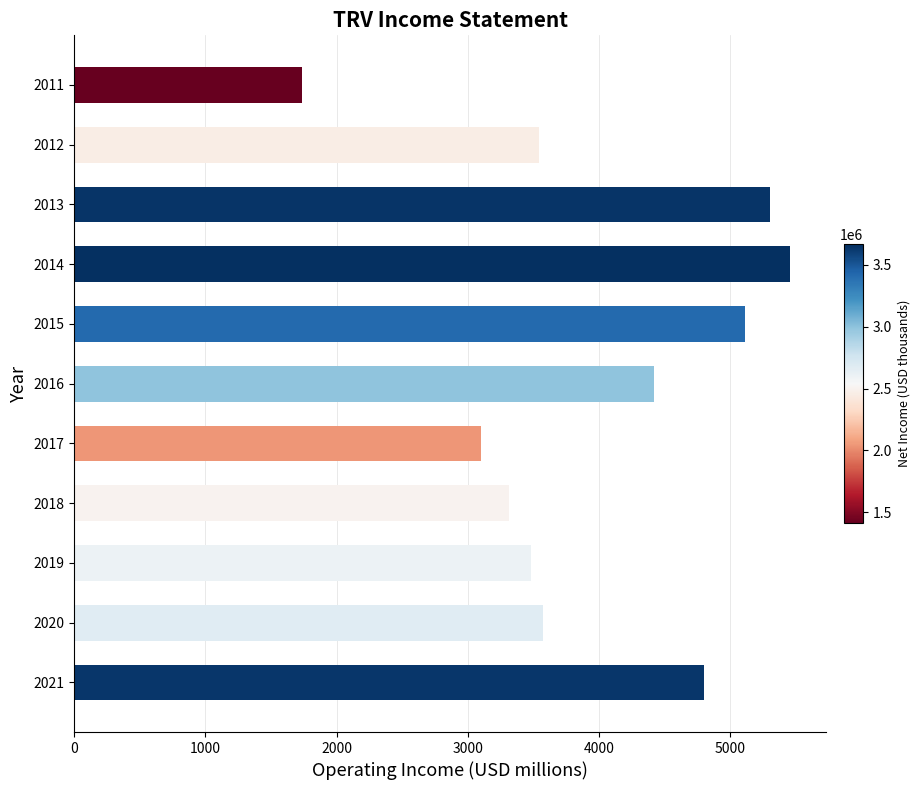

The value at 2018 is 1643. True or false?

False